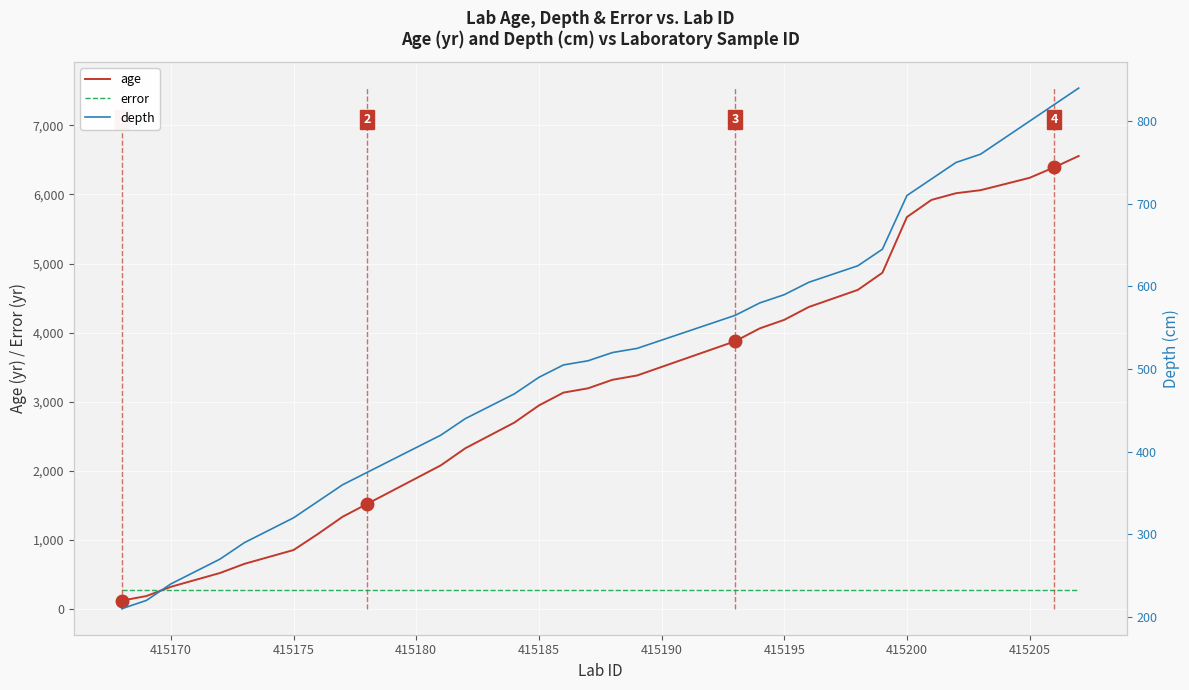

True or false: depth and error intersect in this chart.

True